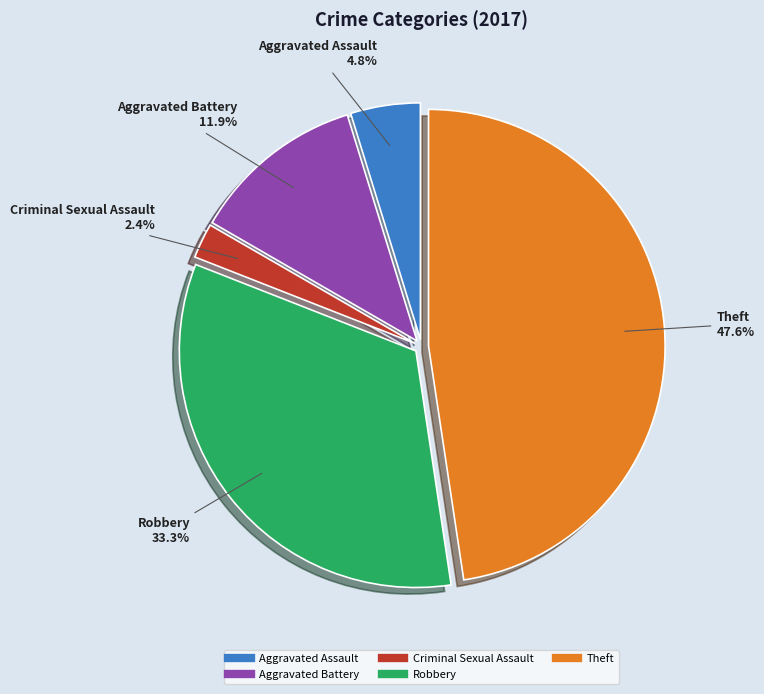

To the nearest percent, what is the difference between the largest and smallest slice percentages?

45%